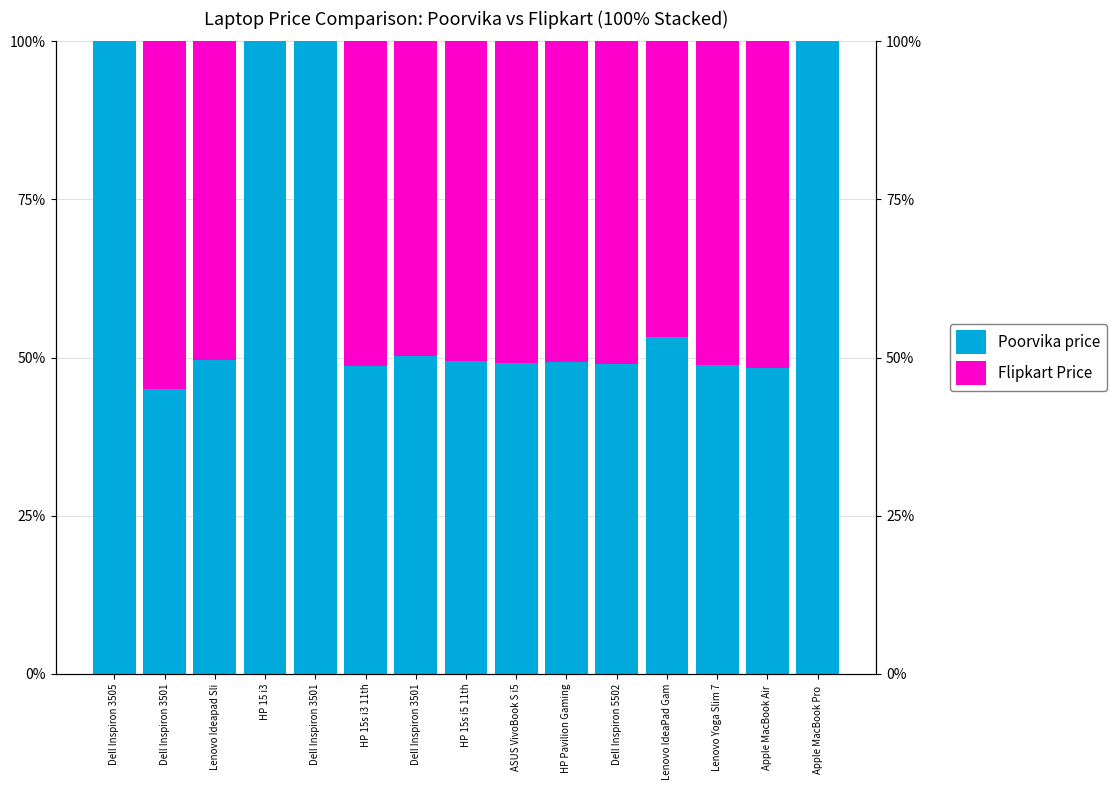

Rank the series by their maximum value, from highest to lowest.

Poorvika price, Flipkart Price